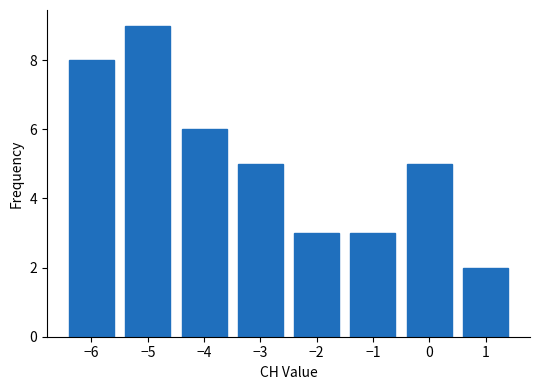

Reading right to left, transcribe all the data shown in this chart.

2	5	3	3	5	6	9	8